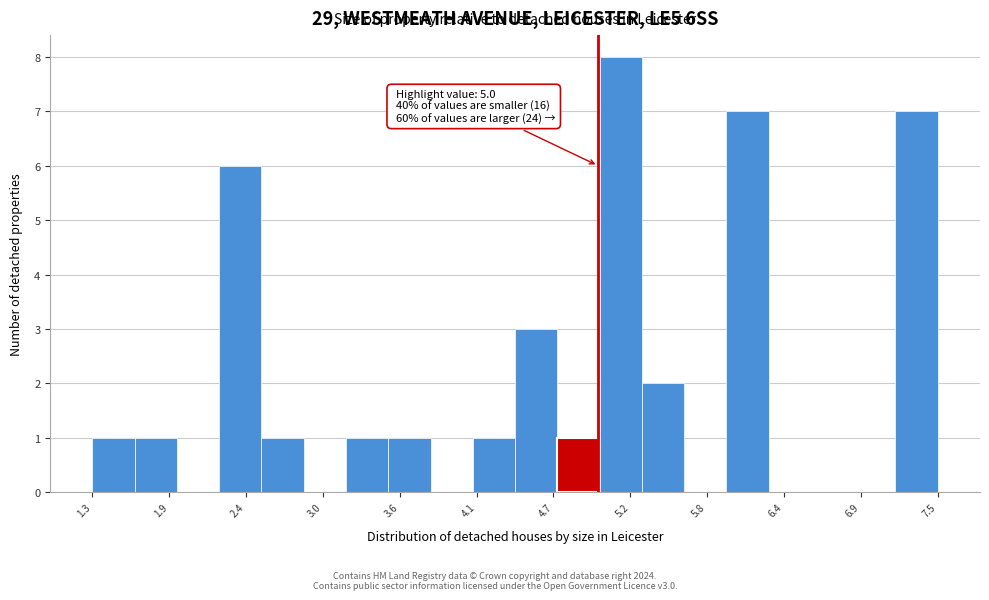

Around what value on the x-axis is the tallest bar? Give the approximate position of its centre, as read against the axis.

5.2